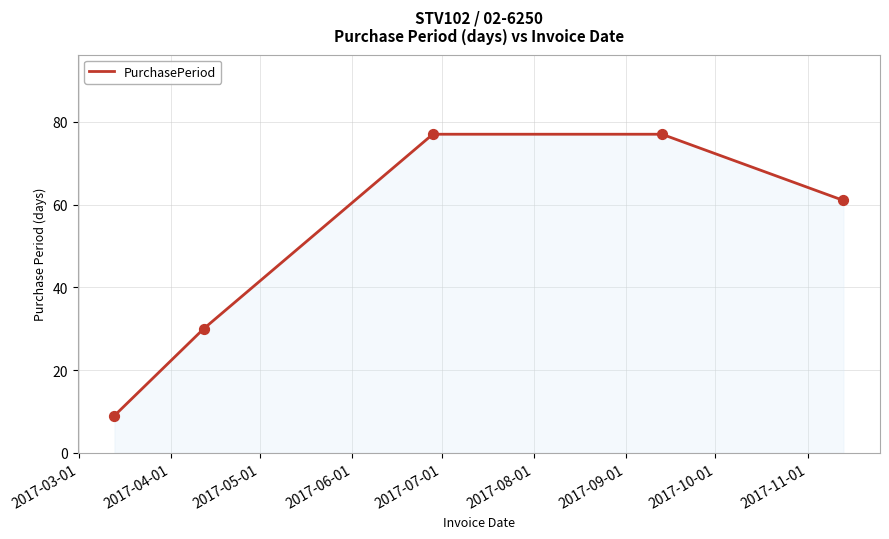

True or false: the data has more than 2 interior local peaks.

False